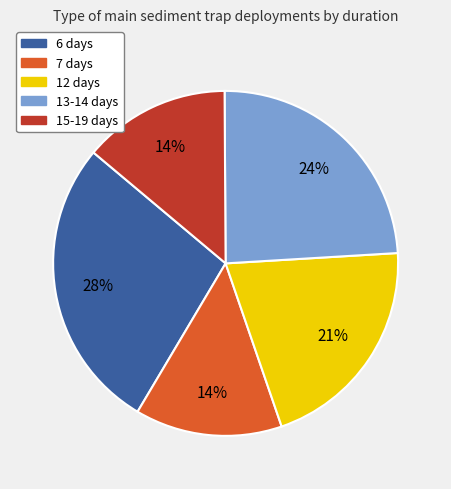

What is the ratio of the value at 15-19 days to the value at 6 days?

0.5